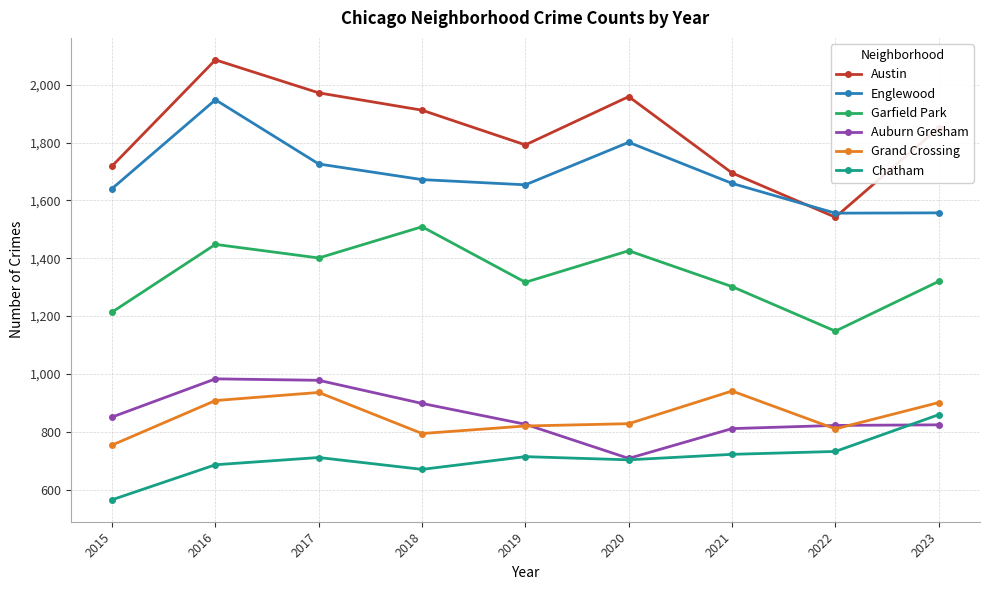

Does the chart have visible grid lines?

Yes